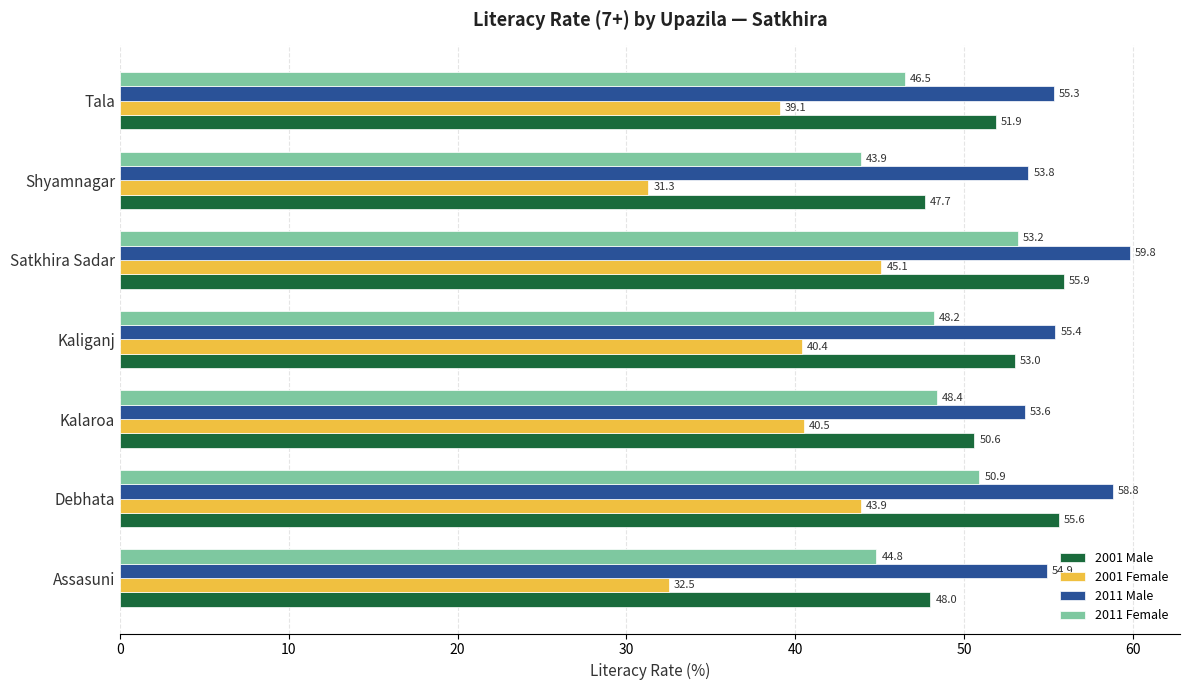

Where is 2011 Male nearest to the value 56?

Kaliganj